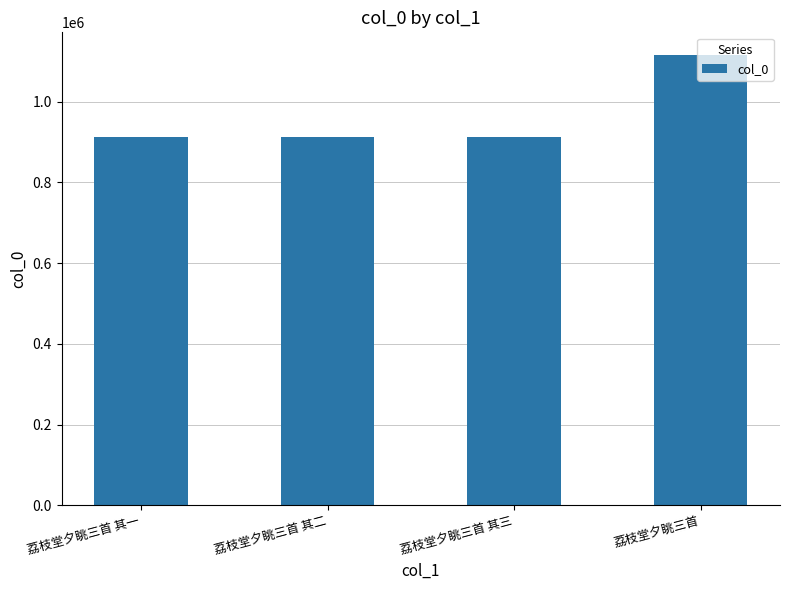

What is the greatest value displayed?

1115534